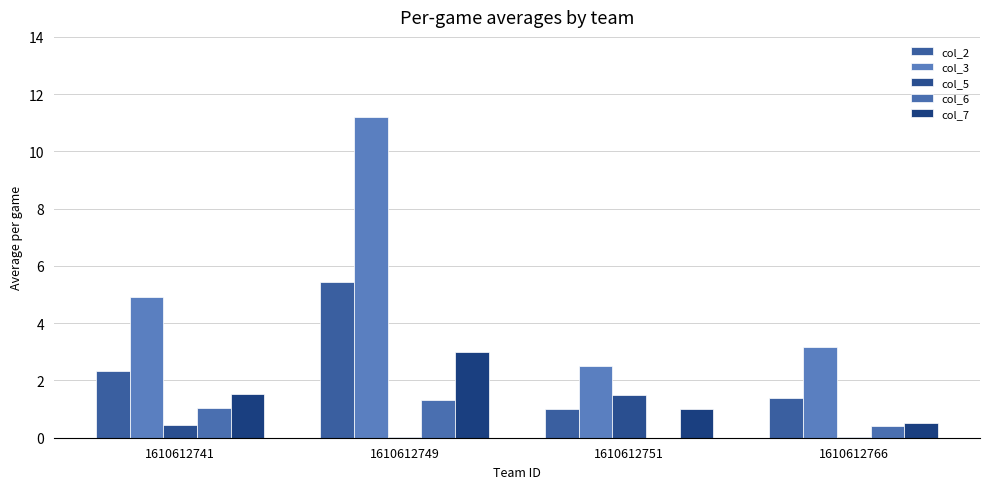

The col_5 series shows 0.0 at 1610612749. True or false?

False